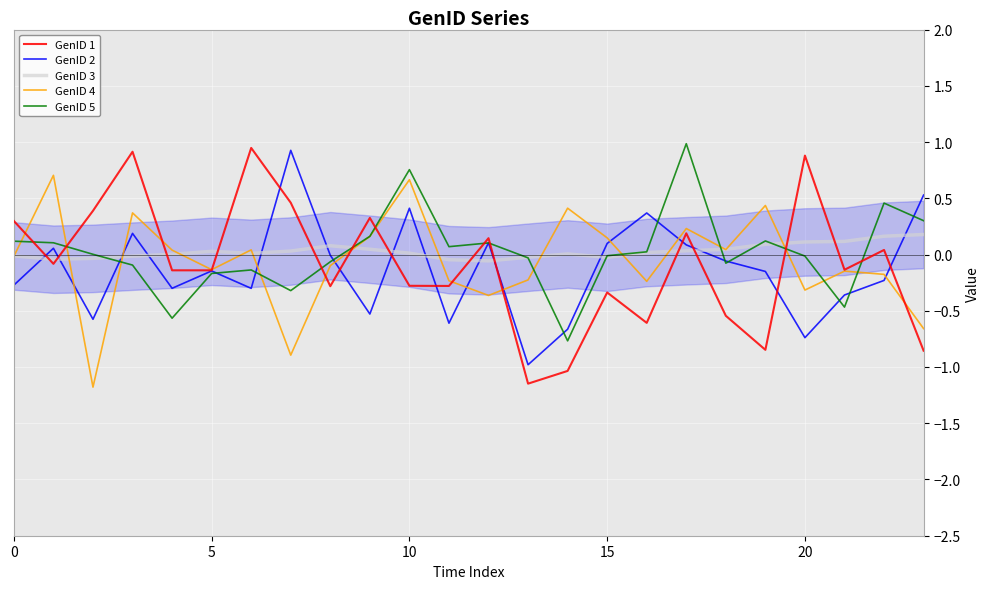

What is the maximum value for GenID 4?

0.7